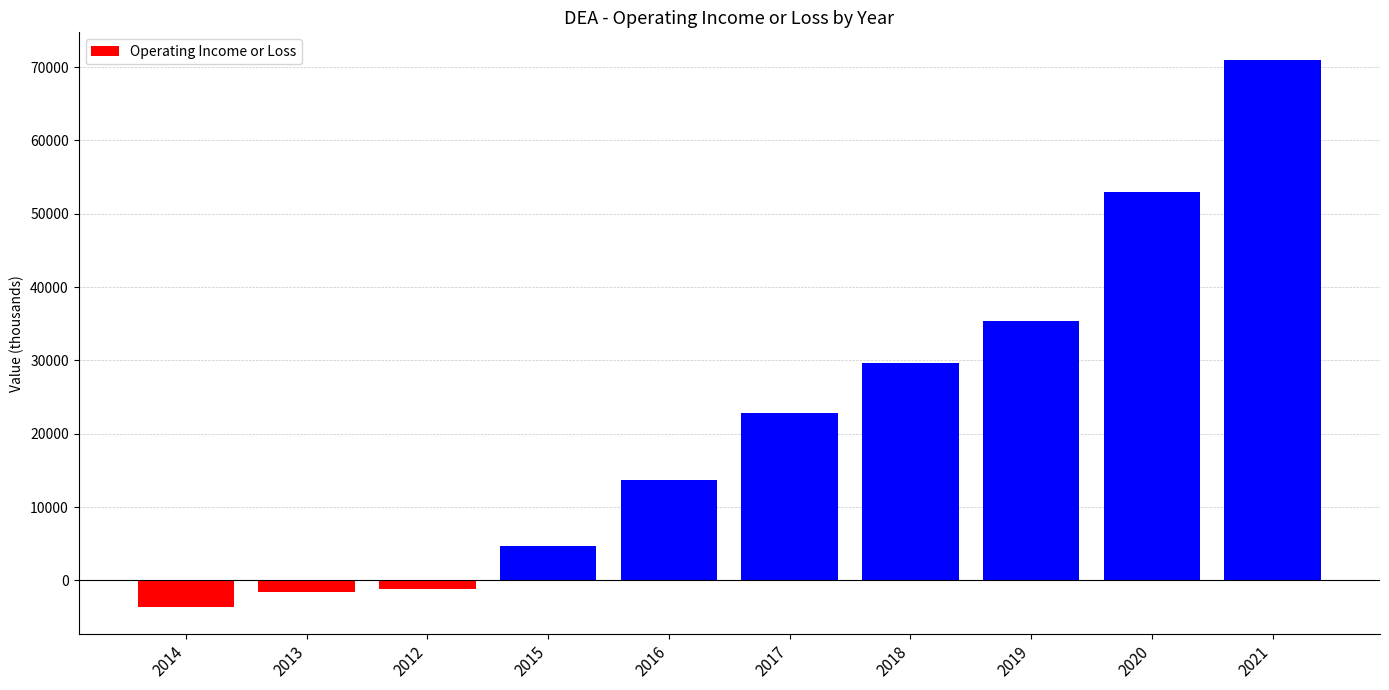

At which category does the chart reach its peak across all series?

2021